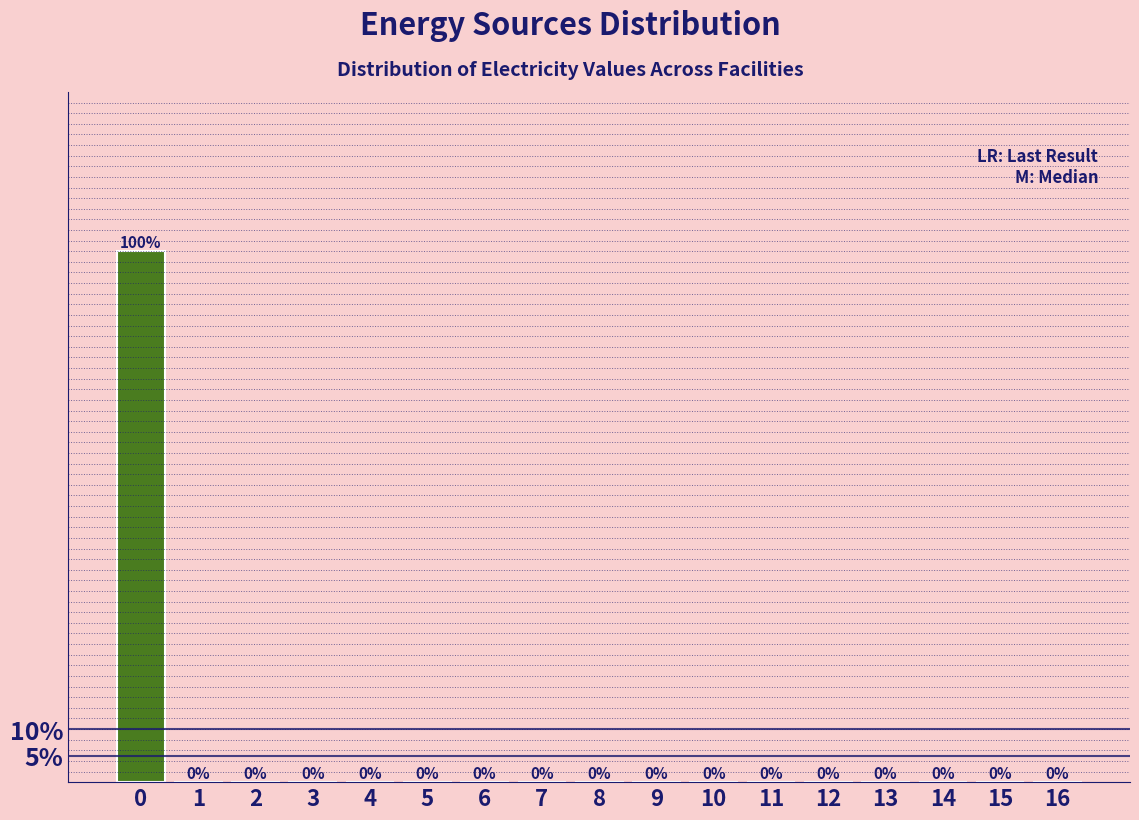

Over which range of the x-axis is the bar tallest?

-0.5 to 0.5